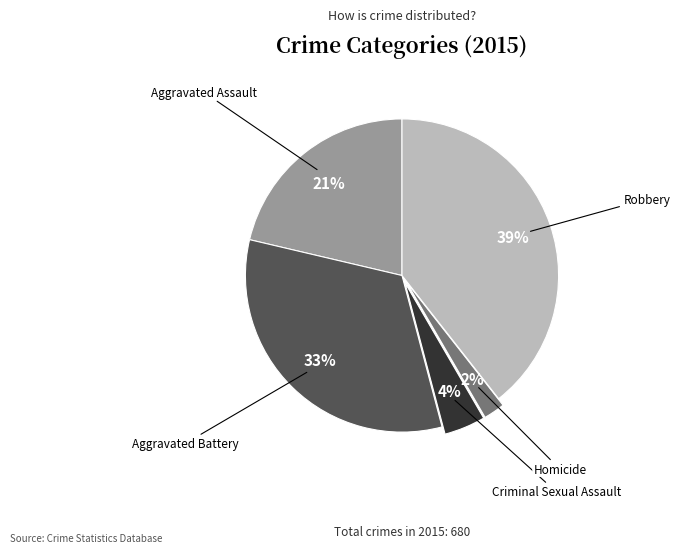

Is there any slice that represents more than half of the pie?

No